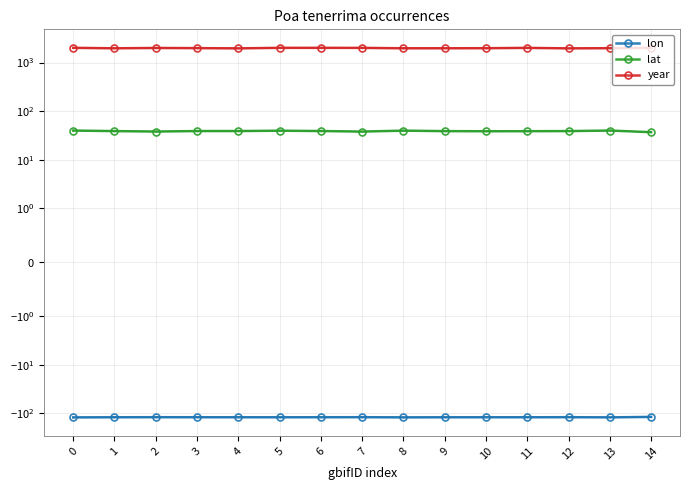

Reading left to right, what are all the values shown in this chart?

lon: -121.7	-120.9	-120.5	-120.8	-120.9	-121.0	-120.8	-120.5	-121.5	-121.0	-120.9	-120.9	-120.5	-121.5	-118.8
lat: 39.8	38.7	37.9	38.8	38.8	39.5	38.9	37.8	39.6	38.7	38.4	38.5	38.8	39.8	36.8
year: 2010.0	1964.0	1996.0	1980.0	1957.0	2009.0	2008.0	2005.0	1965.0	1967.0	1973.0	2005.0	1957.0	1975.0	2010.0